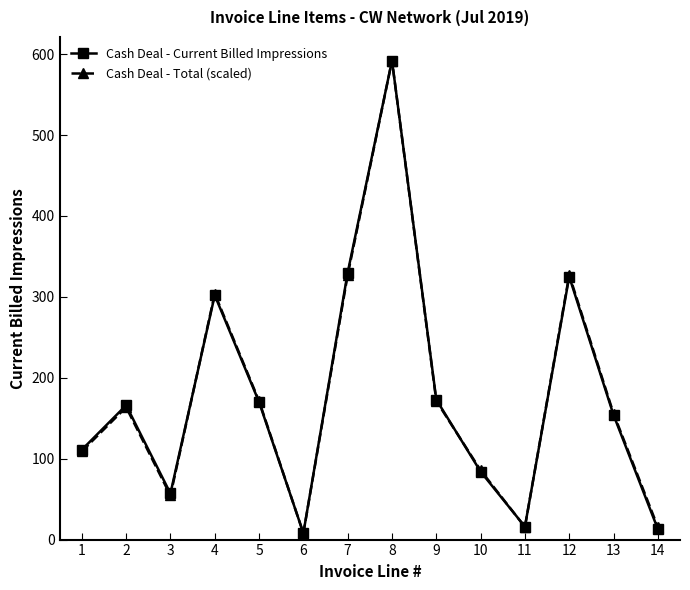

What is the difference between the second highest and minimum values in the Cash Deal - Total (scaled) series?

319.4